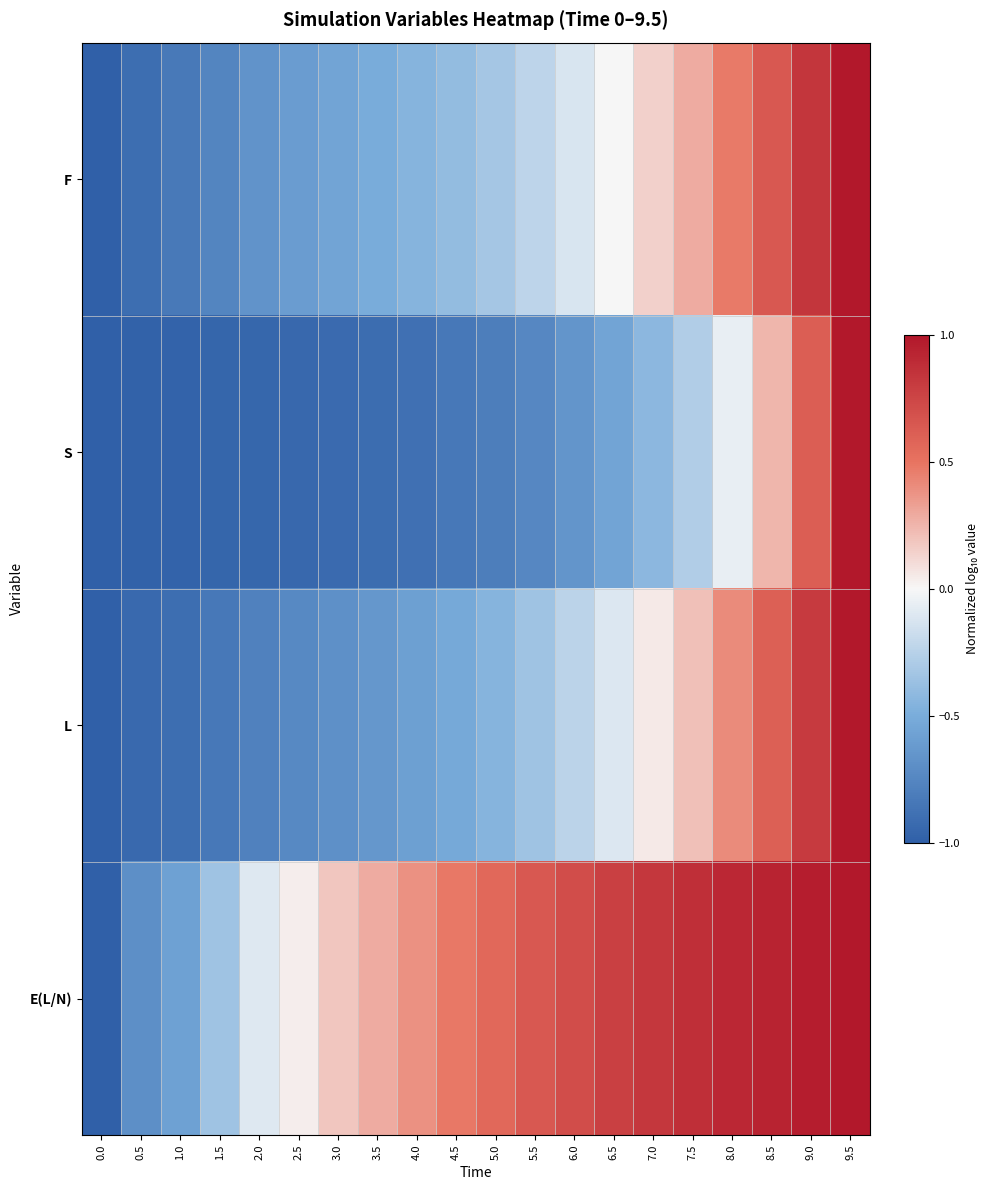

Reading right to left, list all the values displayed in this chart.

F: 9.5=1.0	9.0=0.8	8.5=0.6	8.0=0.5	7.5=0.3	7.0=0.1	6.5=-0.0	6.0=-0.1	5.5=-0.2	5.0=-0.3	4.5=-0.4	4.0=-0.5	3.5=-0.5	3.0=-0.6	2.5=-0.6	2.0=-0.7	1.5=-0.8	1.0=-0.8	0.5=-0.9	0.0=-1.0
S: 9.5=1.0	9.0=0.6	8.5=0.2	8.0=-0.1	7.5=-0.3	7.0=-0.4	6.5=-0.6	6.0=-0.7	5.5=-0.7	5.0=-0.8	4.5=-0.8	4.0=-0.9	3.5=-0.9	3.0=-0.9	2.5=-0.9	2.0=-1.0	1.5=-1.0	1.0=-1.0	0.5=-1.0	0.0=-1.0
L: 9.5=1.0	9.0=0.8	8.5=0.6	8.0=0.4	7.5=0.2	7.0=0.1	6.5=-0.1	6.0=-0.2	5.5=-0.4	5.0=-0.5	4.5=-0.5	4.0=-0.6	3.5=-0.6	3.0=-0.7	2.5=-0.7	2.0=-0.8	1.5=-0.8	1.0=-0.9	0.5=-0.9	0.0=-1.0
E(L/N): 9.5=1.0	9.0=1.0	8.5=0.9	8.0=0.9	7.5=0.9	7.0=0.8	6.5=0.8	6.0=0.7	5.5=0.6	5.0=0.6	4.5=0.5	4.0=0.4	3.5=0.3	3.0=0.2	2.5=0.0	2.0=-0.1	1.5=-0.3	1.0=-0.6	0.5=-0.7	0.0=-1.0